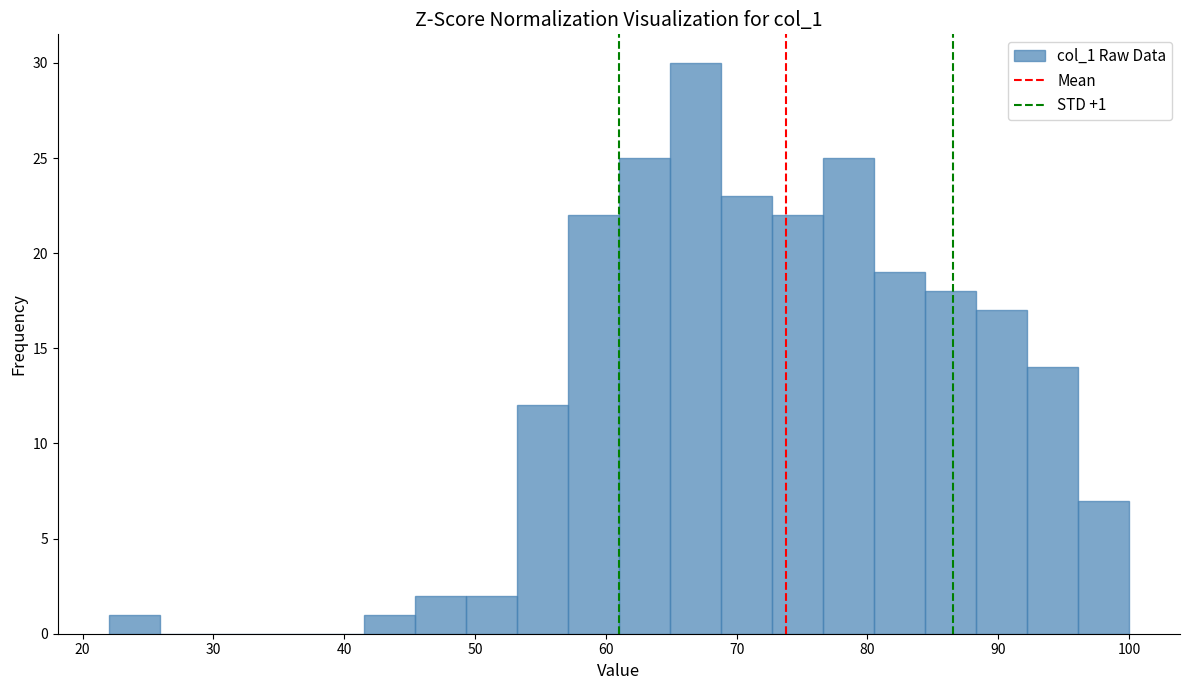

Around what value on the x-axis is the tallest bar? Give the approximate position of its centre, as read against the axis.

67